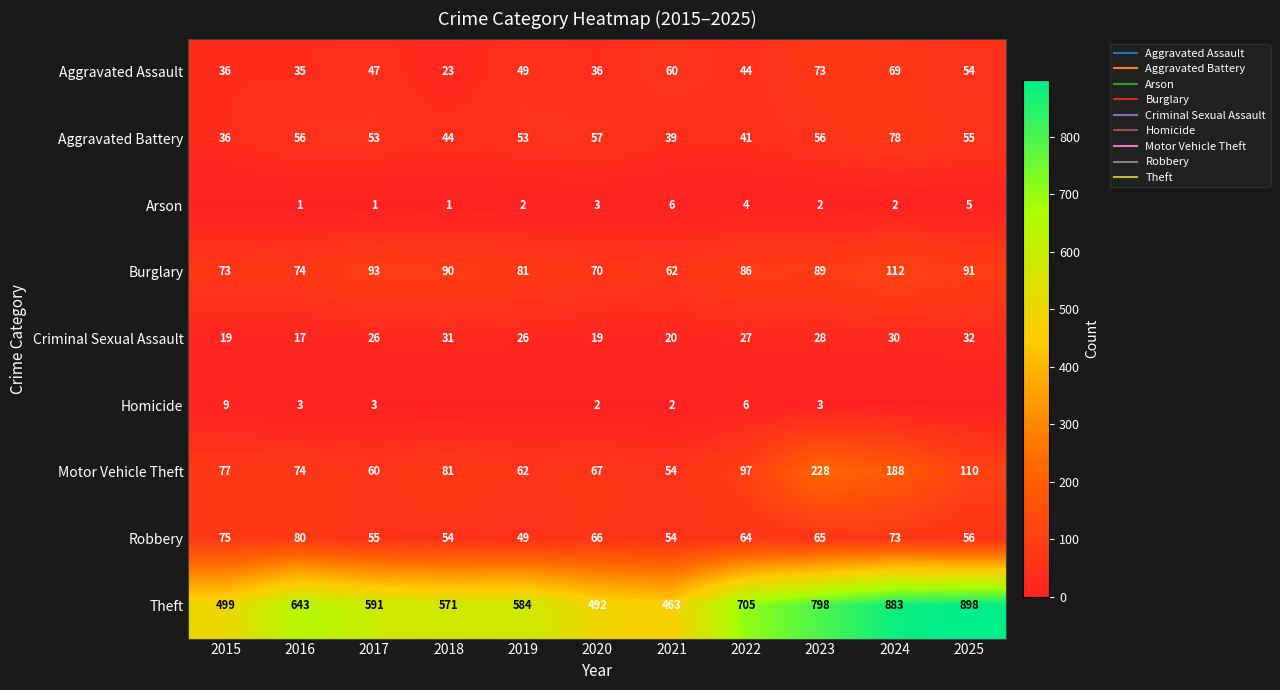

What is the sum of the Aggravated Assault values at 2018 and 2017?

70